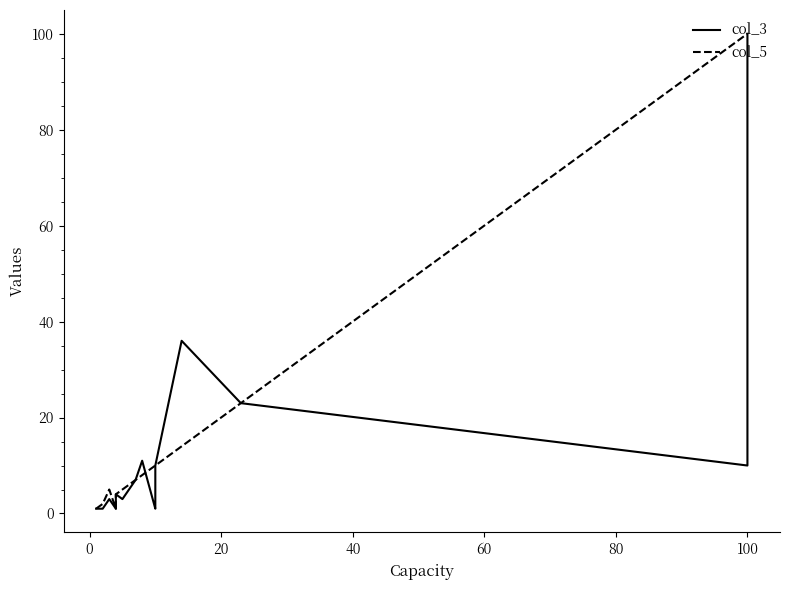

Between 14 and 60, which is larger?

14